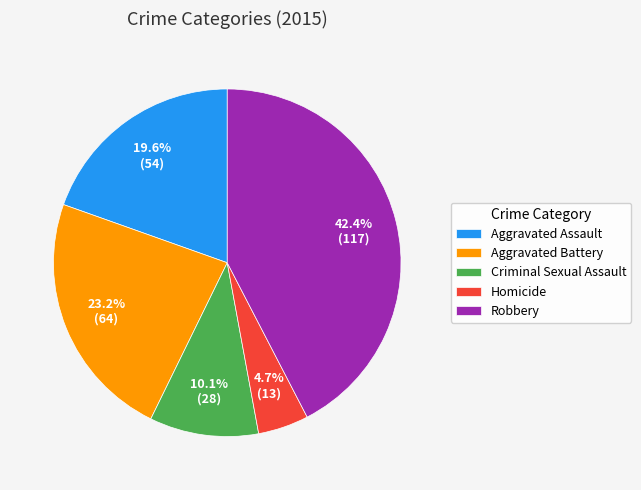

To the nearest percent, what is the difference between the largest and smallest slice percentages?

38%